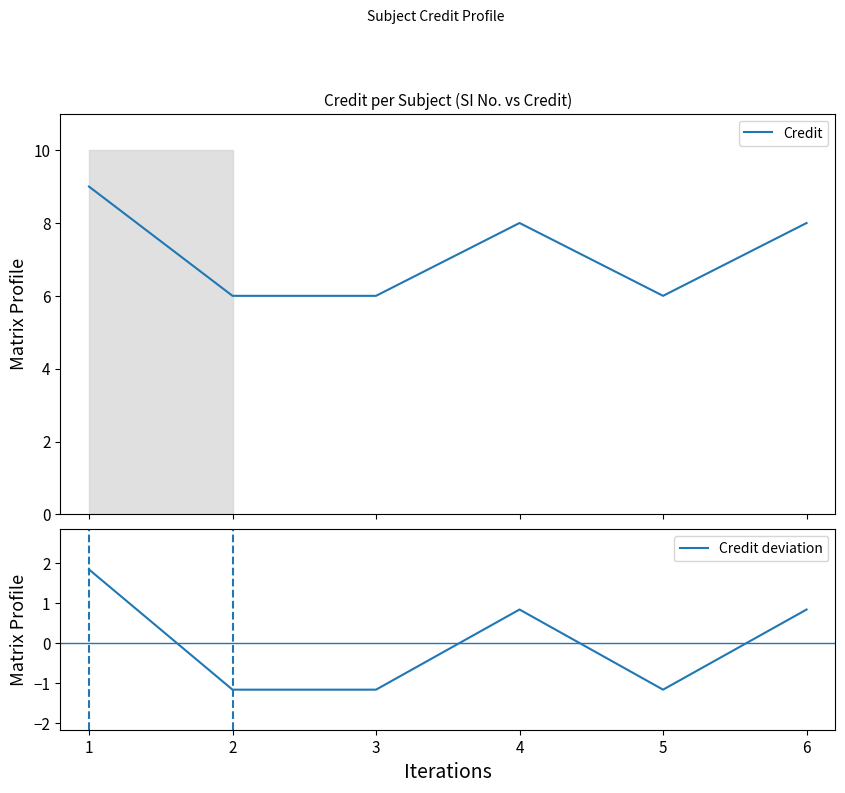

What is the maximum value for Credit?

9